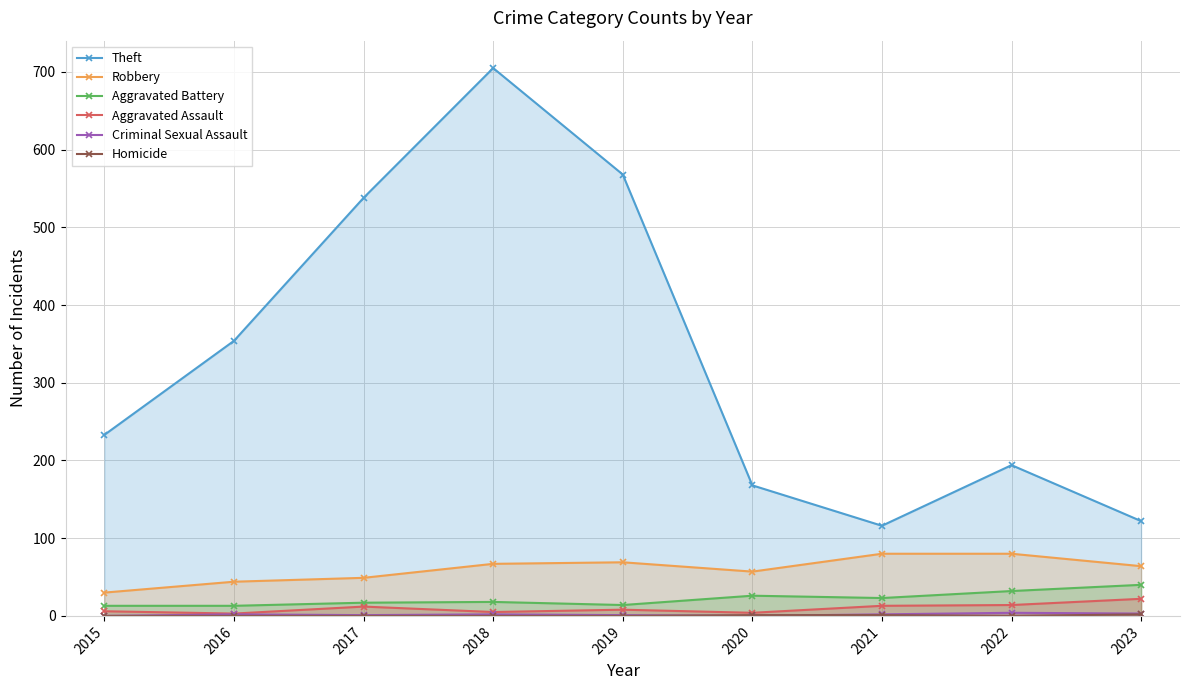

What are all the series names shown in the legend?

Theft, Robbery, Aggravated Battery, Aggravated Assault, Criminal Sexual Assault, Homicide